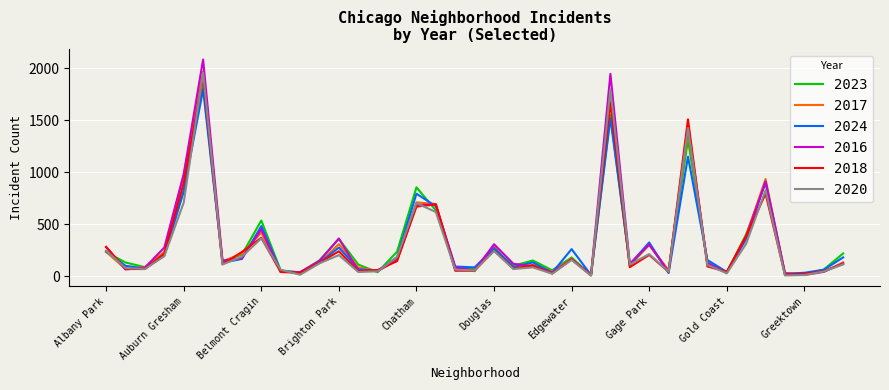

What is the maximum value for 2017?

1972